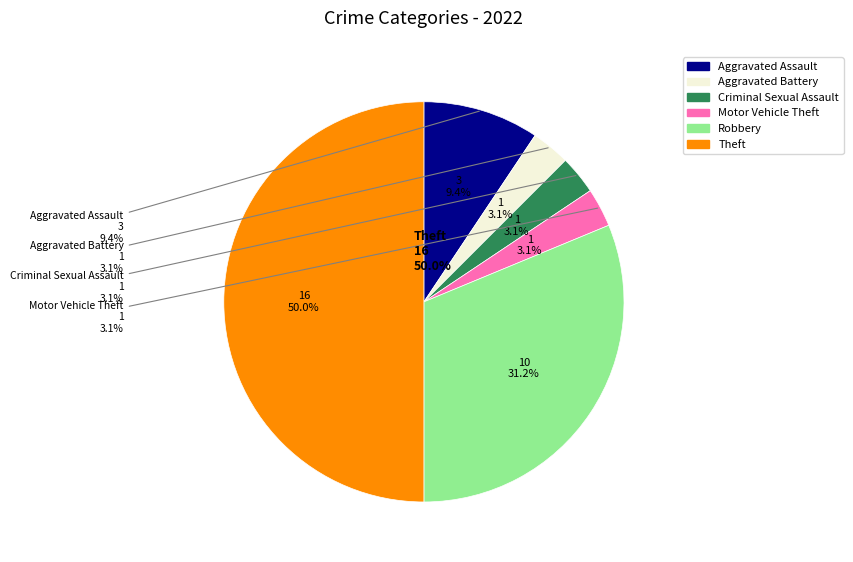

The Aggravated Assault slice represents 23% of the pie. True or false?

False